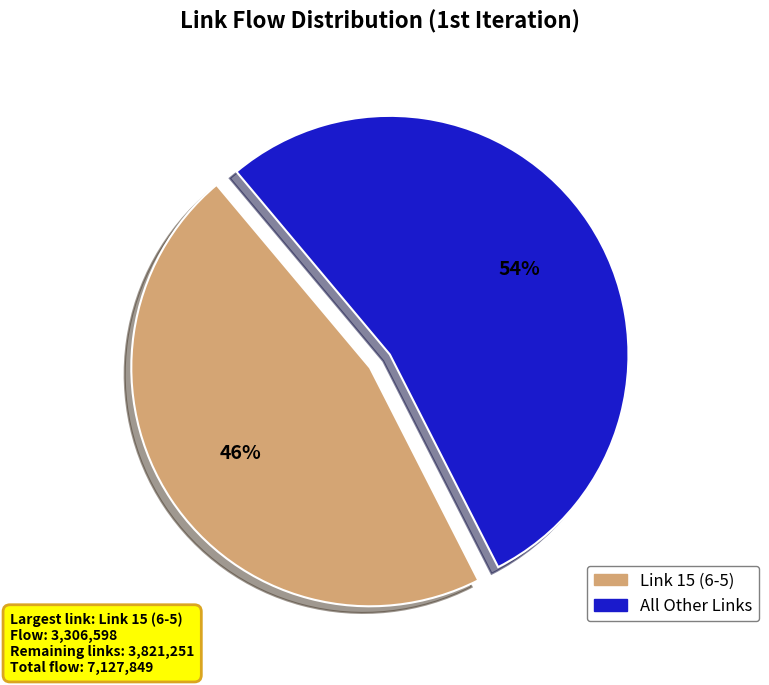

Count the number of slices in the pie.

2